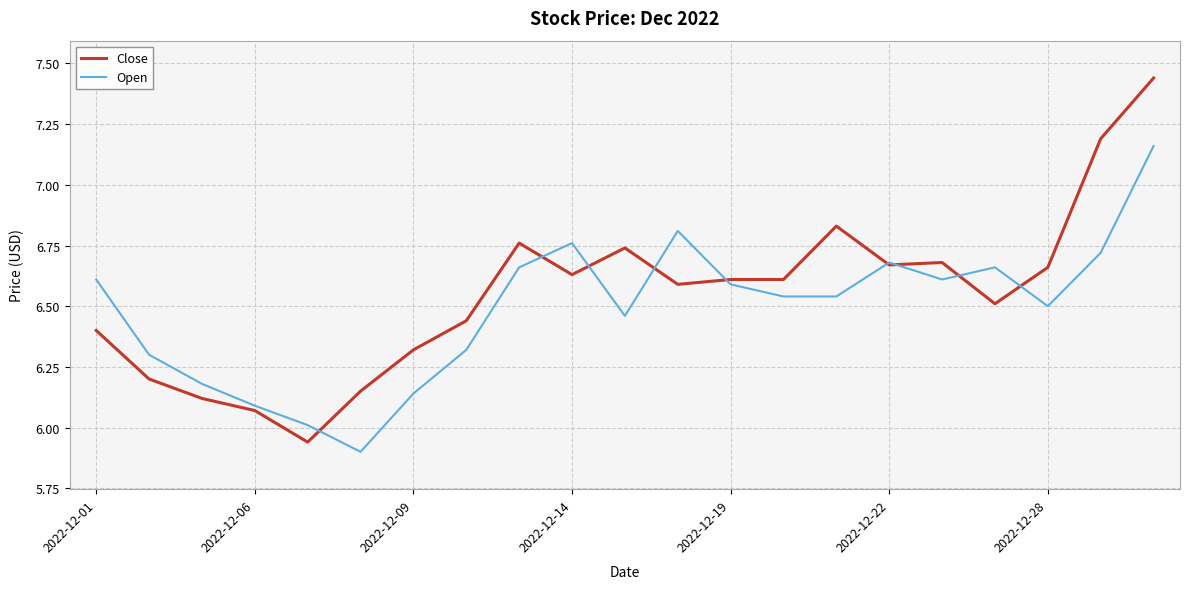

List the series in order of their peak value, lowest first.

Open, Close